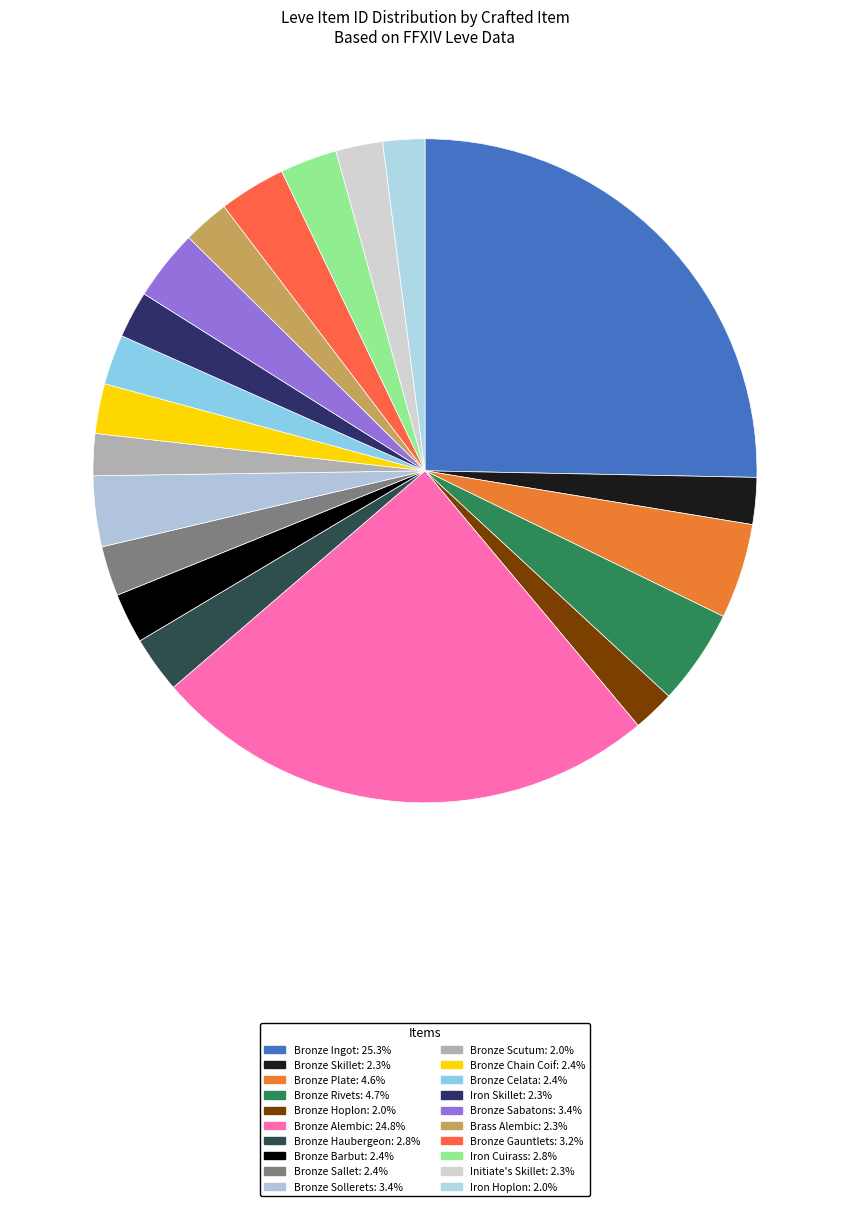

How many segments does this pie chart have?

20